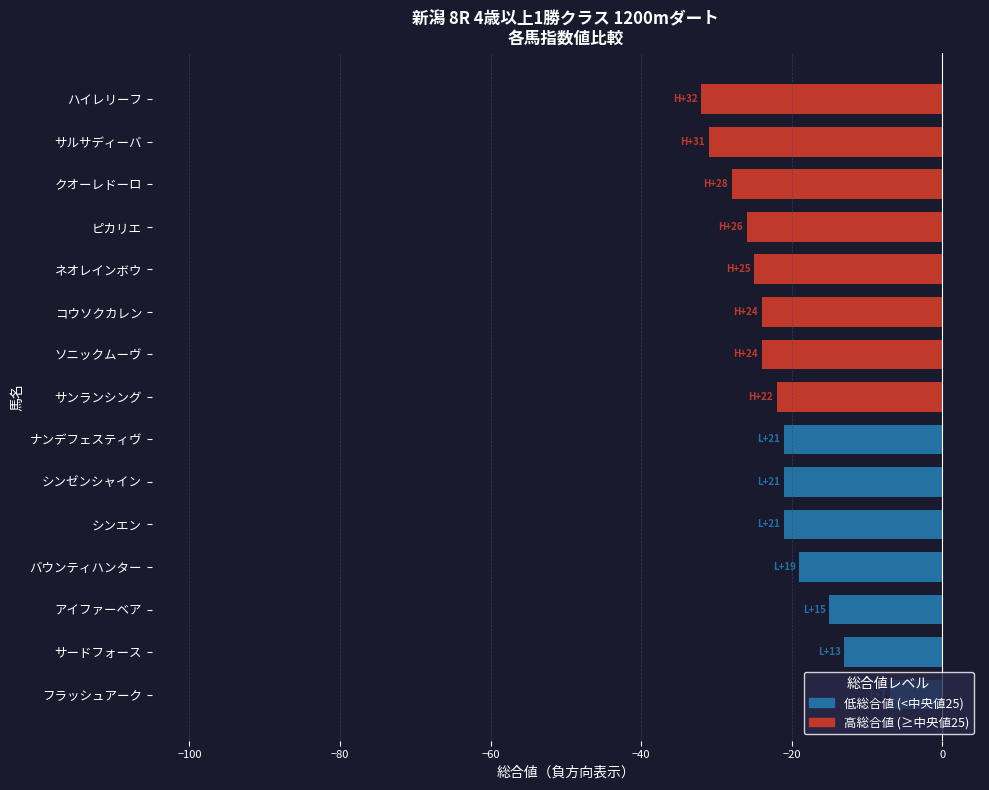

What is the maximum value shown in the chart?

-7